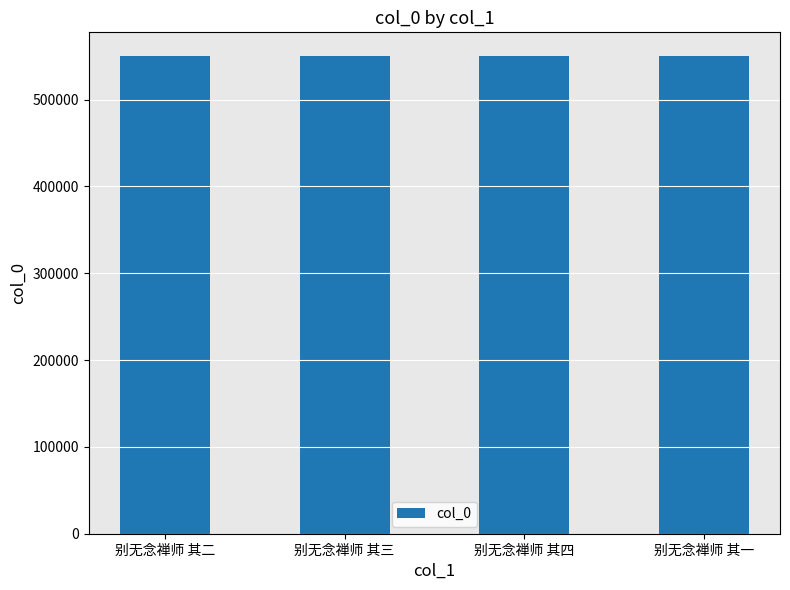

True or false: the data shows 840474 at 别无念禅师 其三.

False